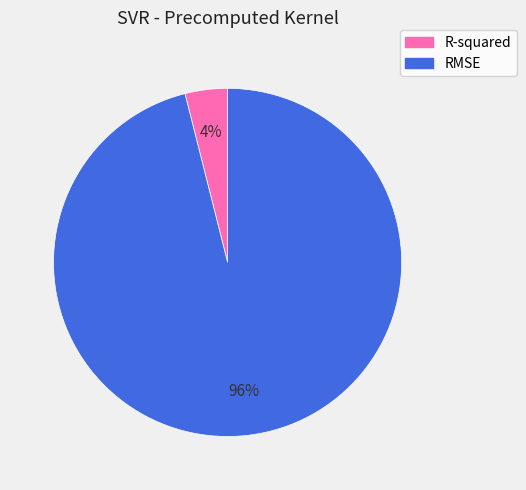

Combined, do RMSE and R-squared account for over 50%?

Yes